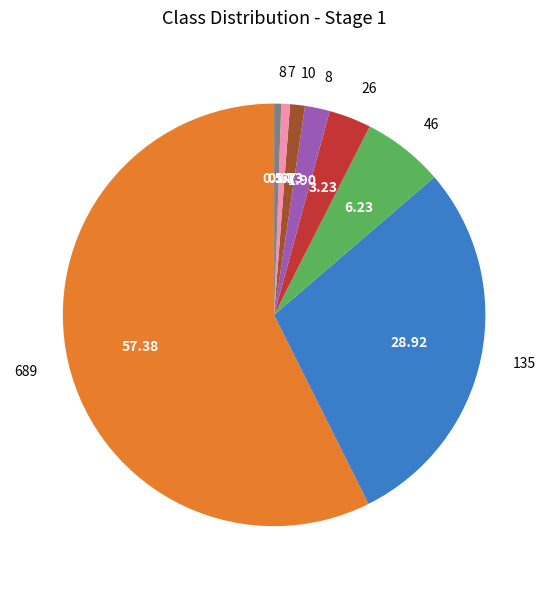

Is there any slice that represents more than half of the pie?

Yes